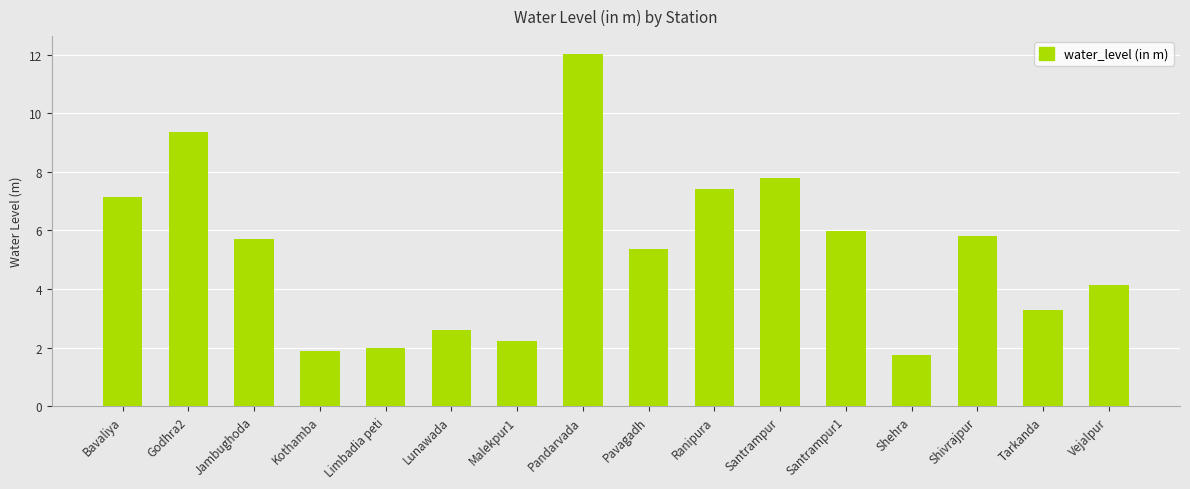

What is the ratio of the value at Godhra2 to the value at Malekpur1?

4.2